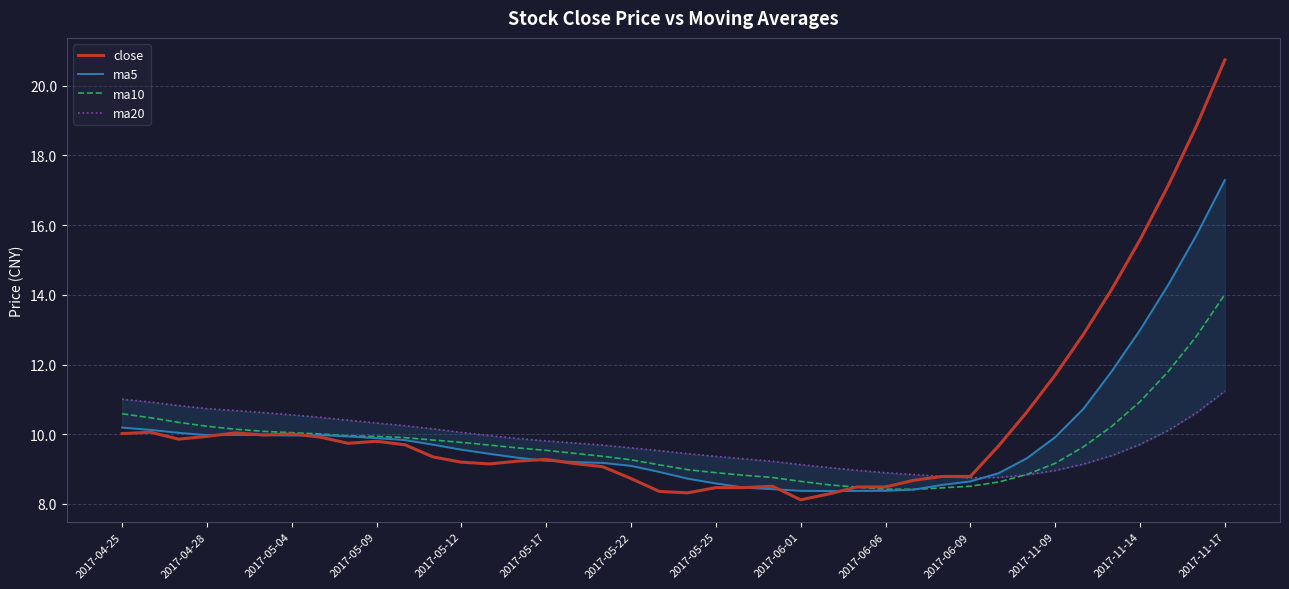

At which label does close reach its peak?

2017-11-17